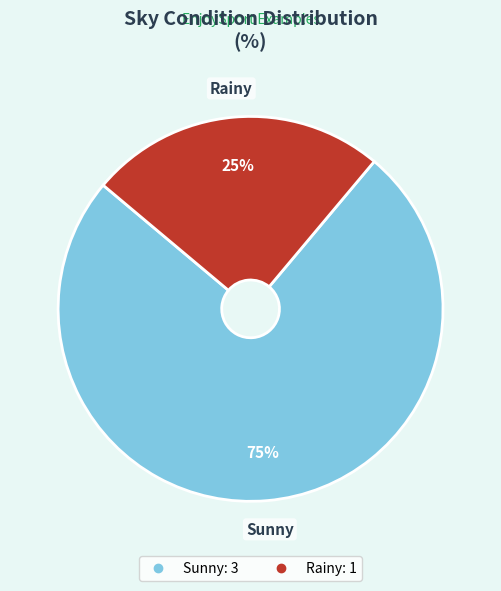

How many slices are in this pie chart?

2